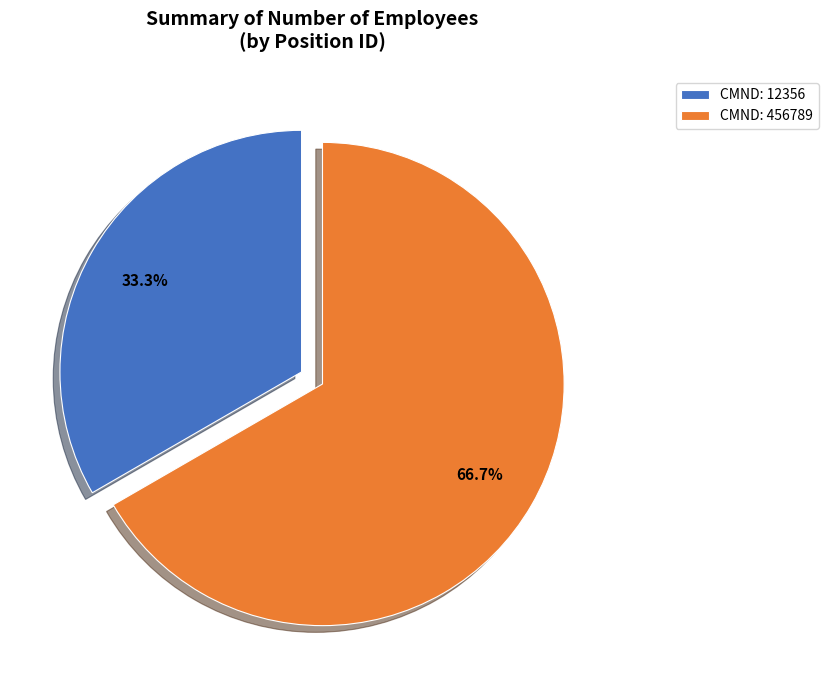

What is the ratio of the value at CMND: 12356 to the value at CMND: 456789?

0.5